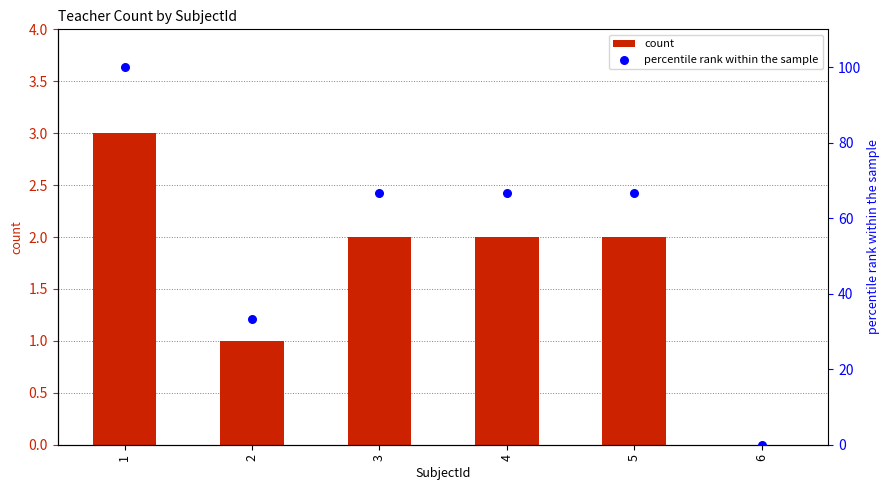

What are all the series names shown in the legend?

count, percentile rank within the sample